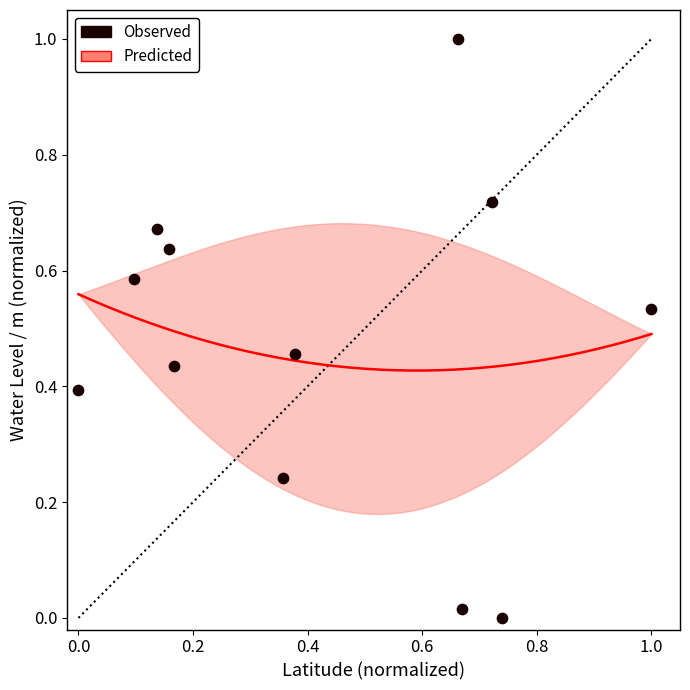

What is the range of X values (max minus min)?

1.0